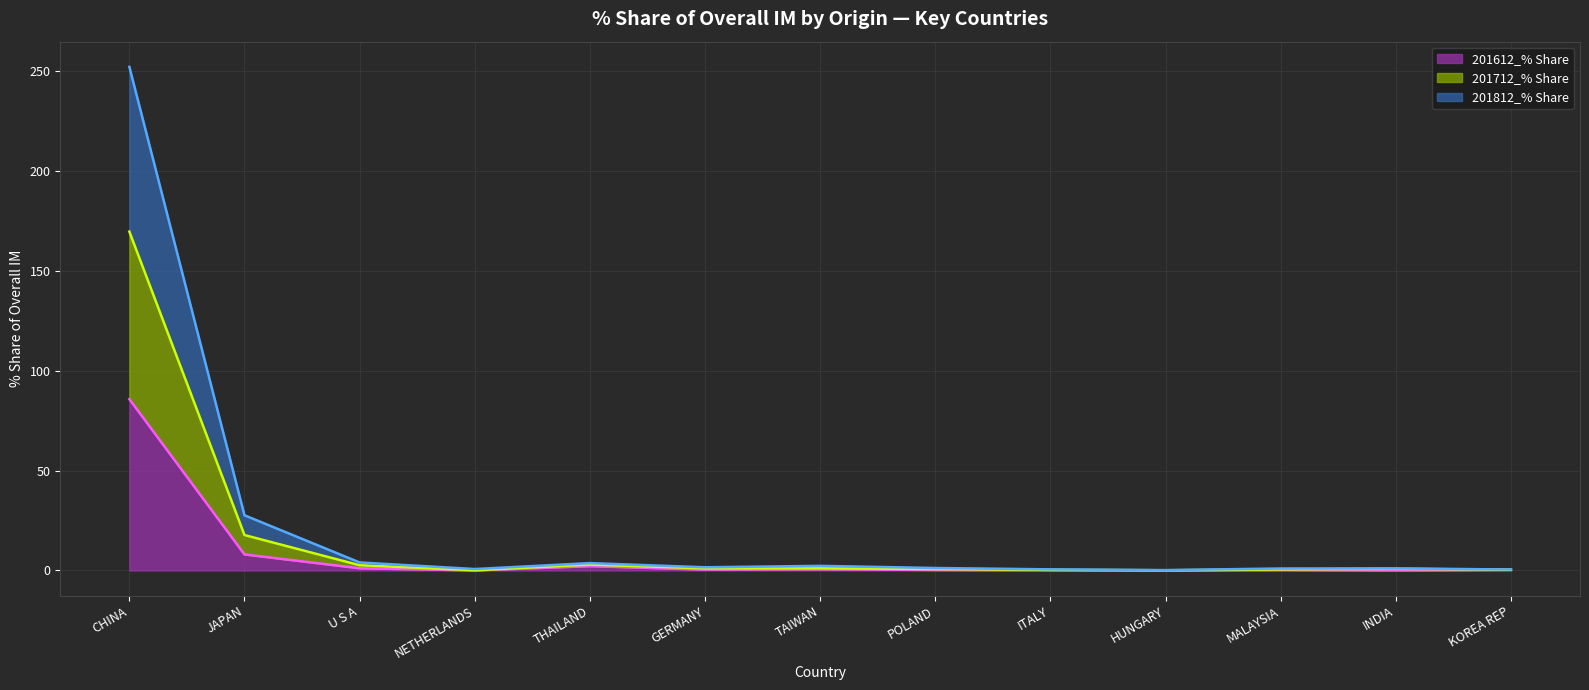

Which category has the highest value in the 201612_% Share line series?

CHINA